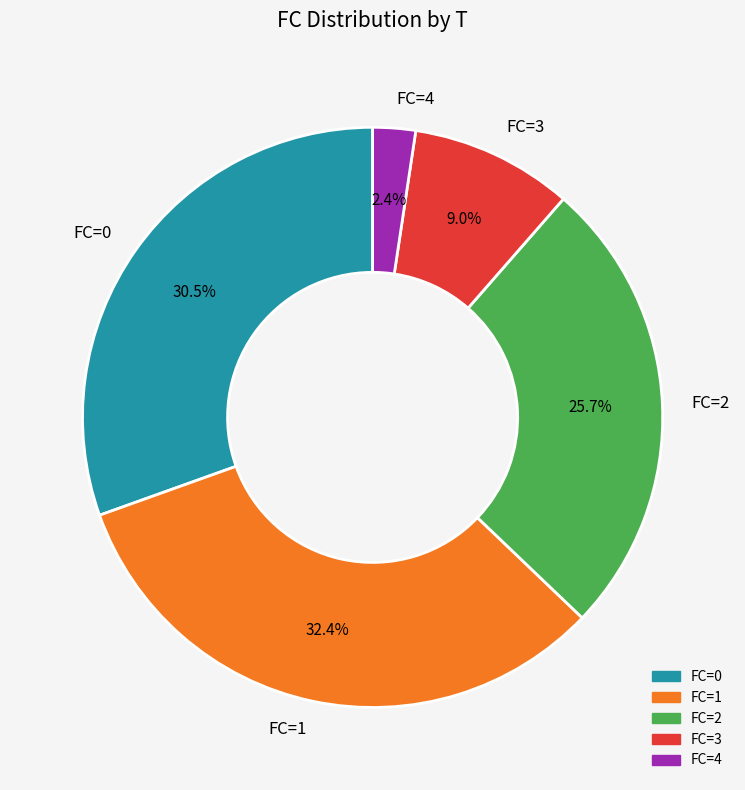

What percentage is NOT represented by FC=3?

91.0%